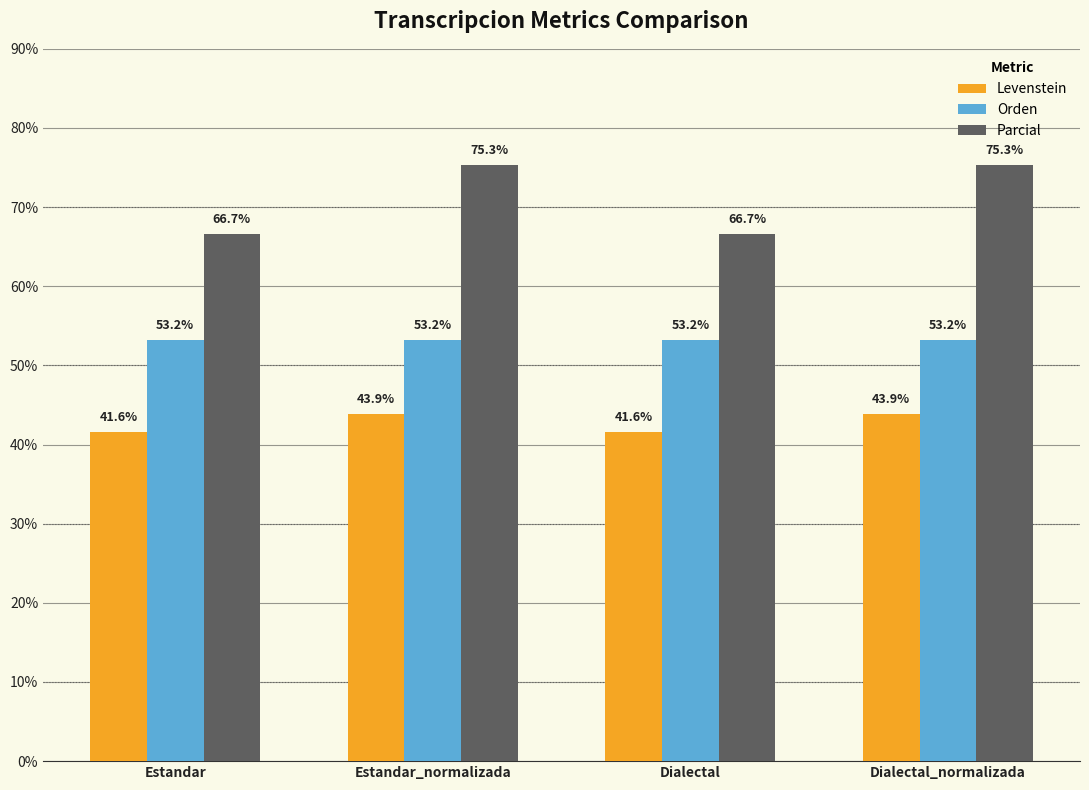

What is the minimum value for Levenstein?

41.6